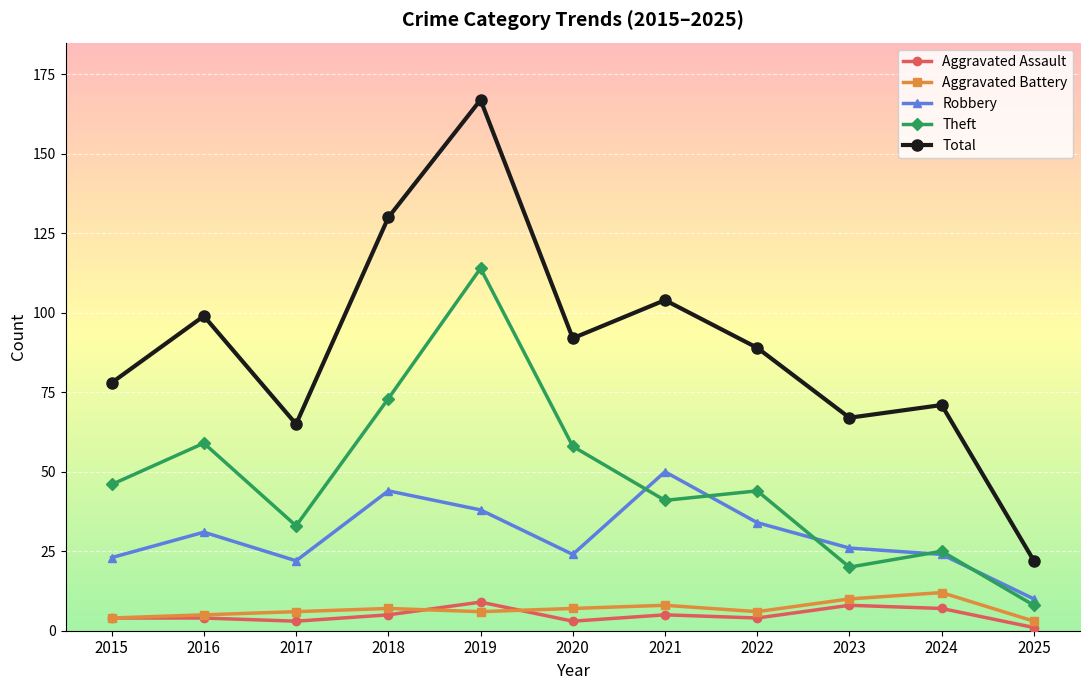

Is it true that Theft equals 26 at 2015?

False